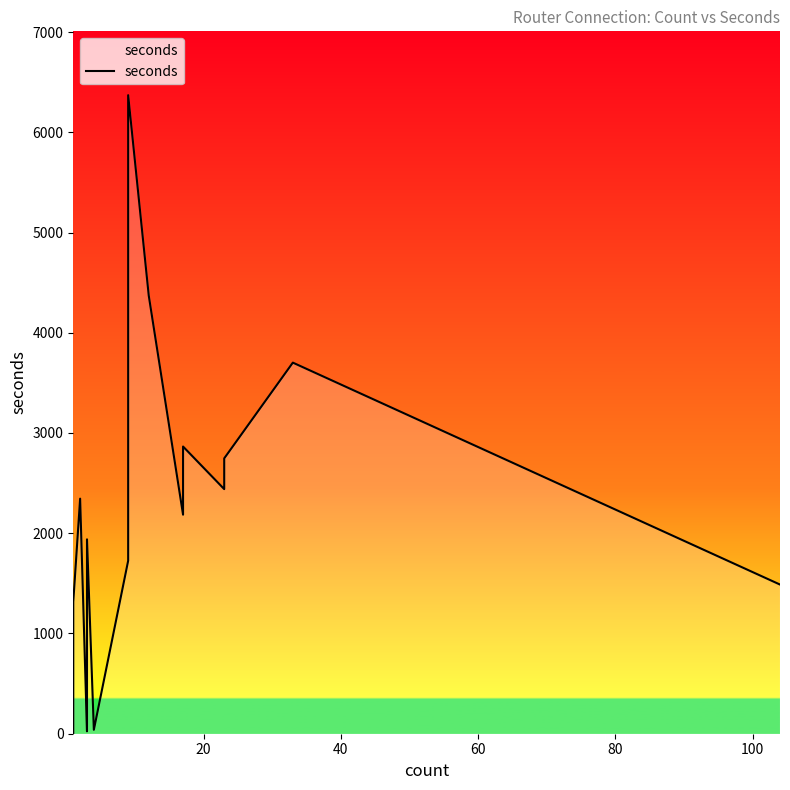

What is the average value?

1817